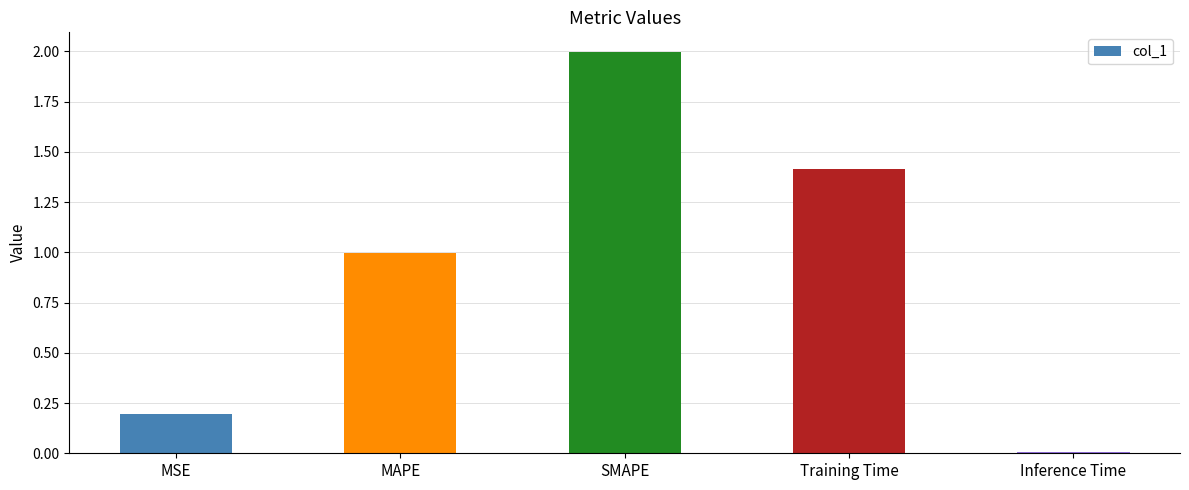

The chart shows a value of 1.0 at MAPE. True or false?

True